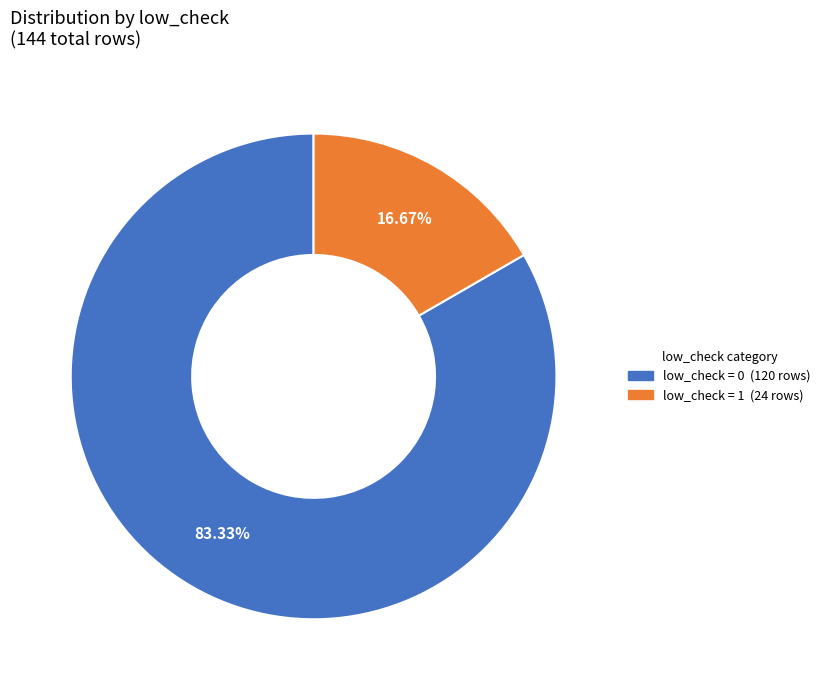

Does any single category account for the majority?

Yes